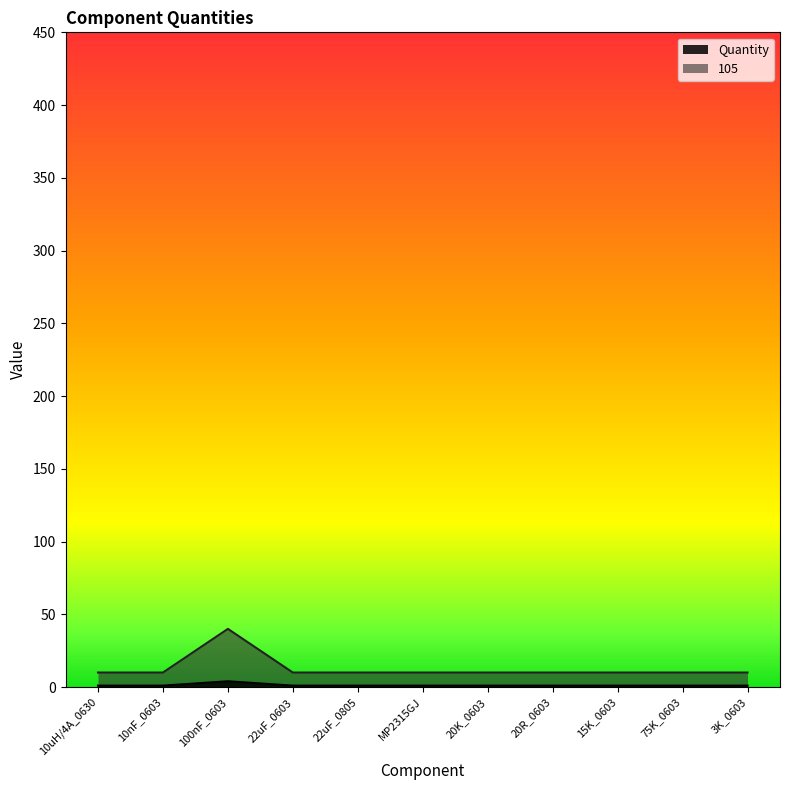

Reading right to left, extract all data points from this chart.

Quantity: 3K_0603=1	75K_0603=1	15K_0603=1	20R_0603=1	20K_0603=1	MP2315GJ=1	22uF_0805=1	22uF_0603=1	100nF_0603=4	10nF_0603=1	10uH/4A_0630=1
105: 3K_0603=10	75K_0603=10	15K_0603=10	20R_0603=10	20K_0603=10	MP2315GJ=10	22uF_0805=10	22uF_0603=10	100nF_0603=40	10nF_0603=10	10uH/4A_0630=10